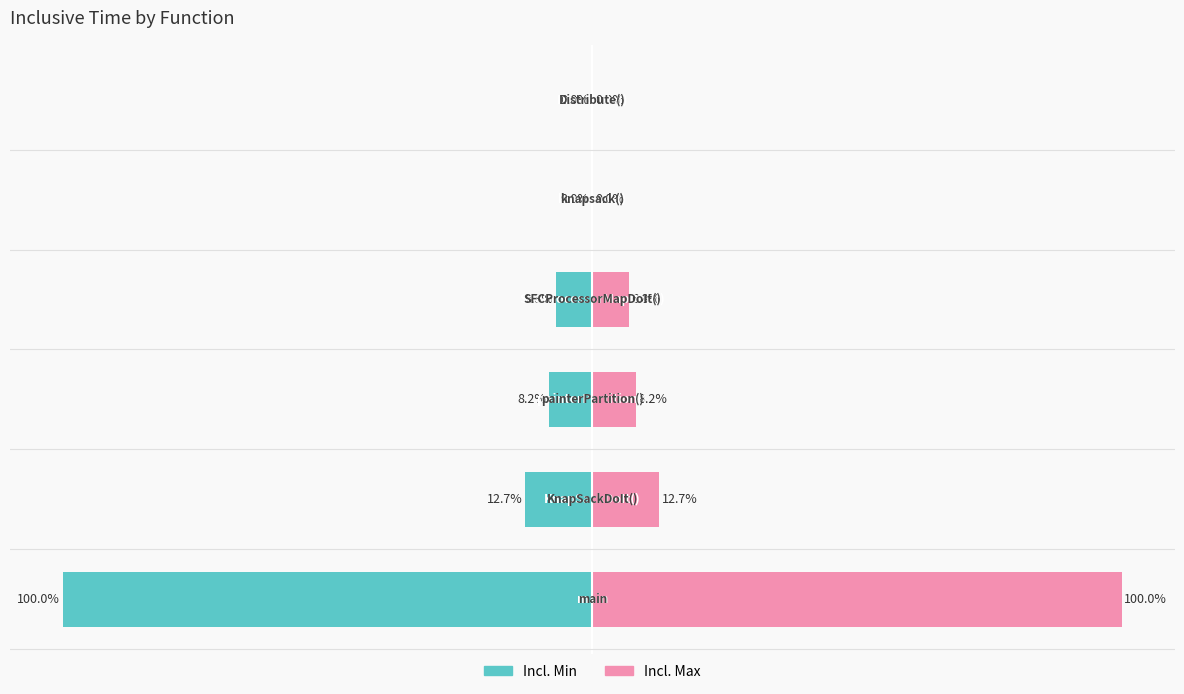

The Incl. Max series shows 5.2 at 2. True or false?

False